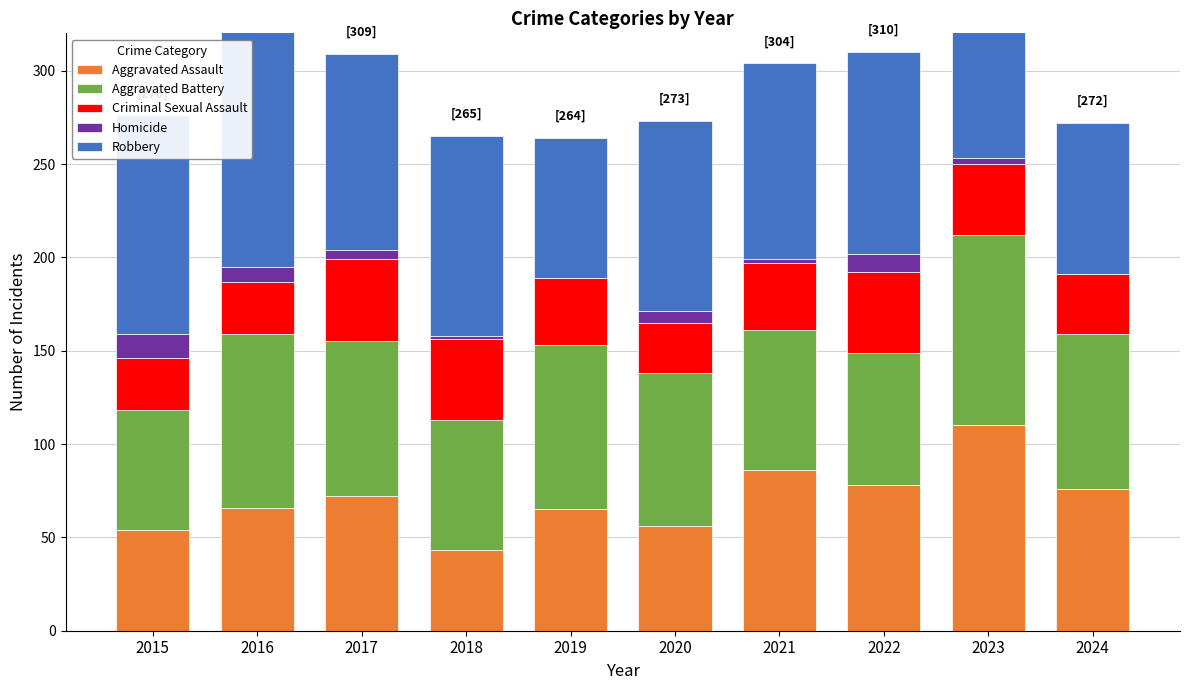

Count the number of categories in the chart.

10